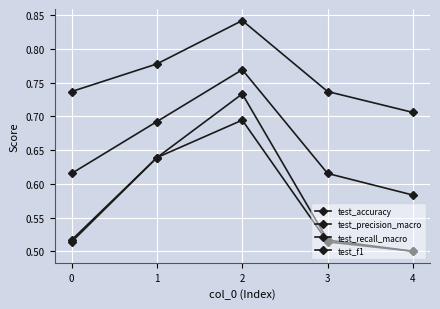

What is the difference between the test_accuracy values at 4 and 1?

0.1